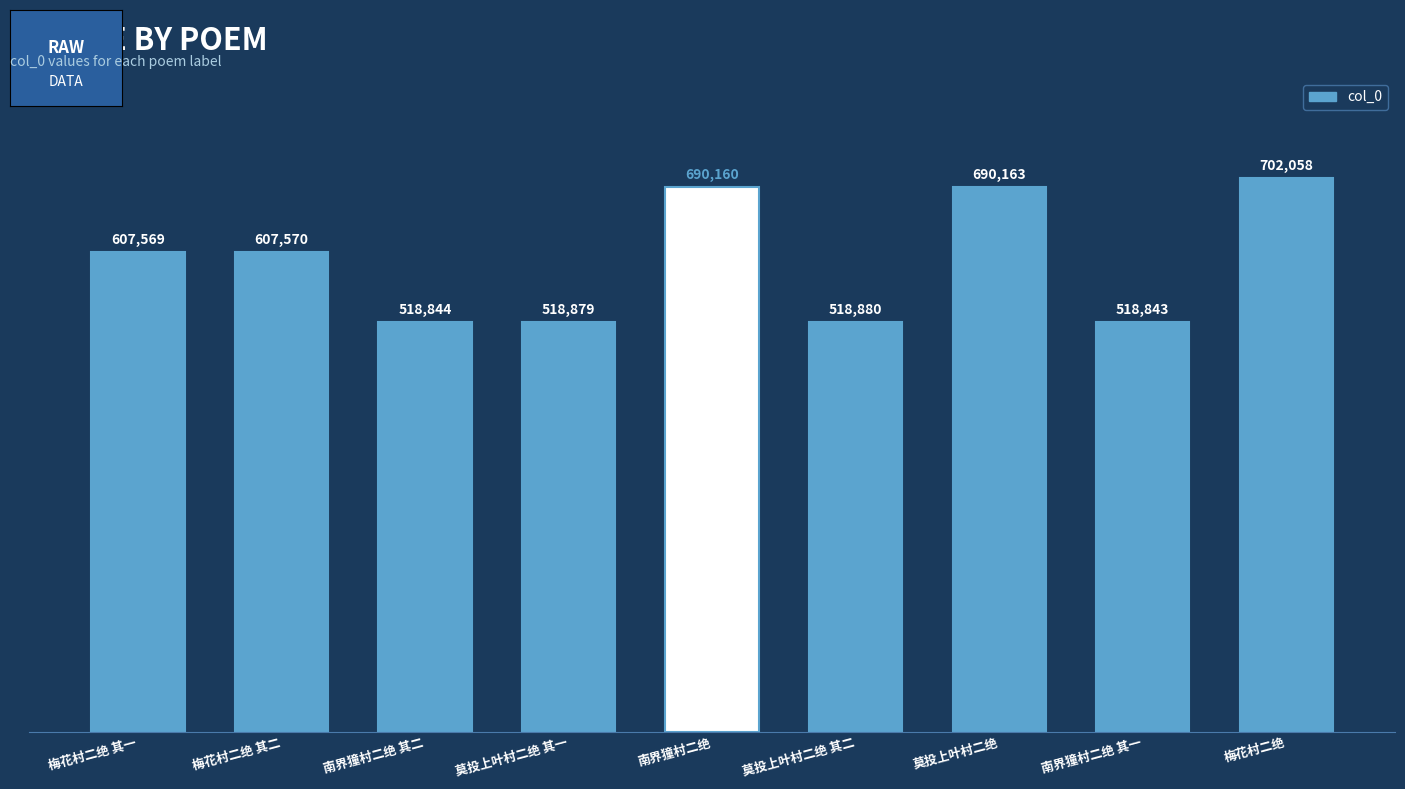

True or false: the data shows 518879 at 莫投上叶村二绝 其一.

True